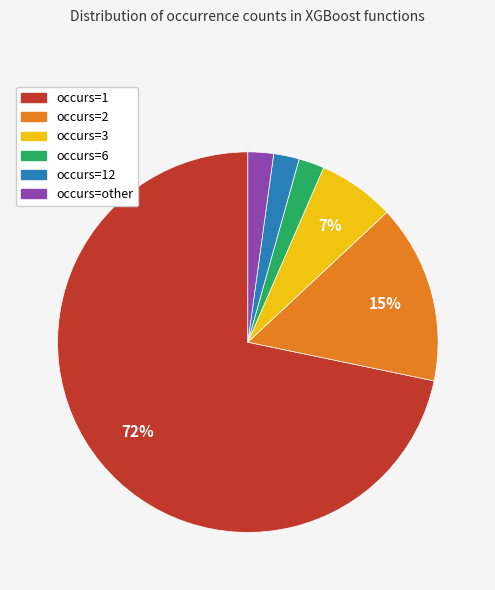

Does any single category account for the majority?

Yes